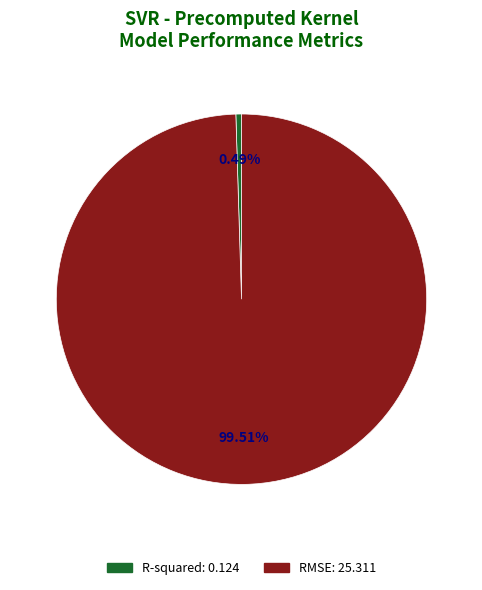

To the nearest percent, what is the average slice percentage?

50%